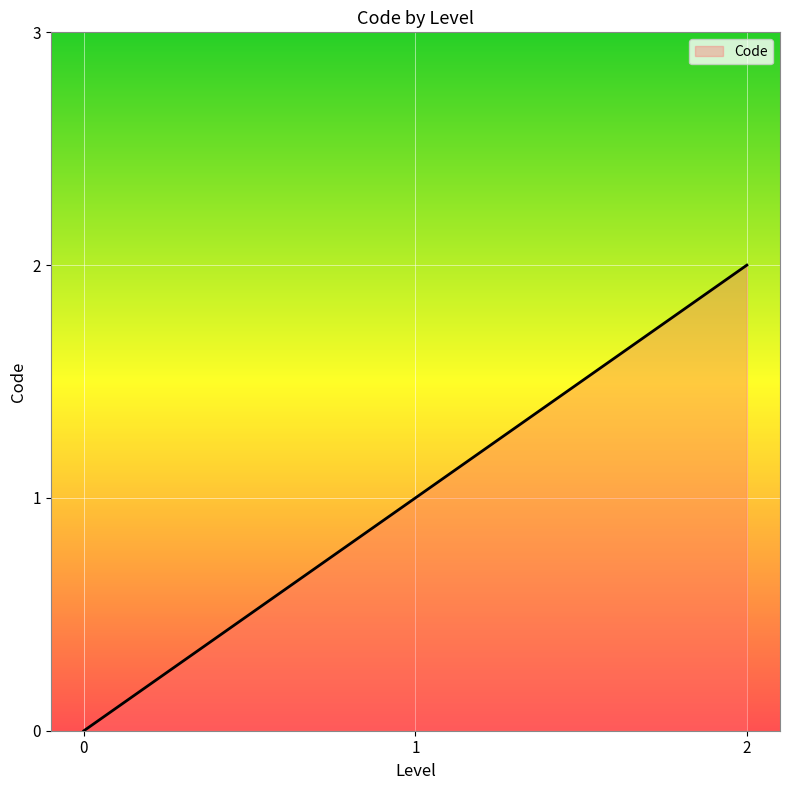

What is the sum of all values?

3